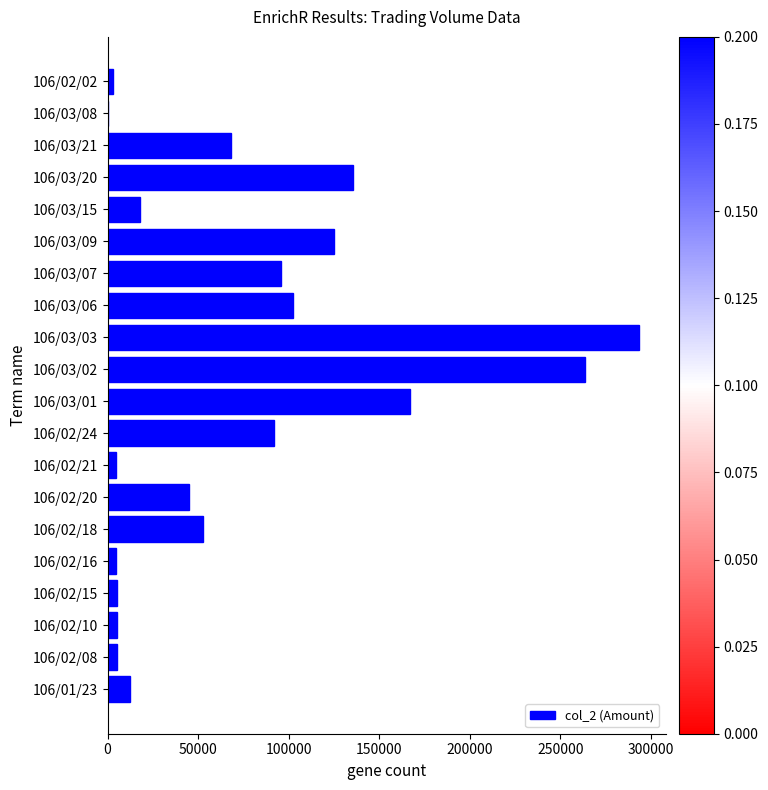

What is the maximum value shown in the chart?

293500